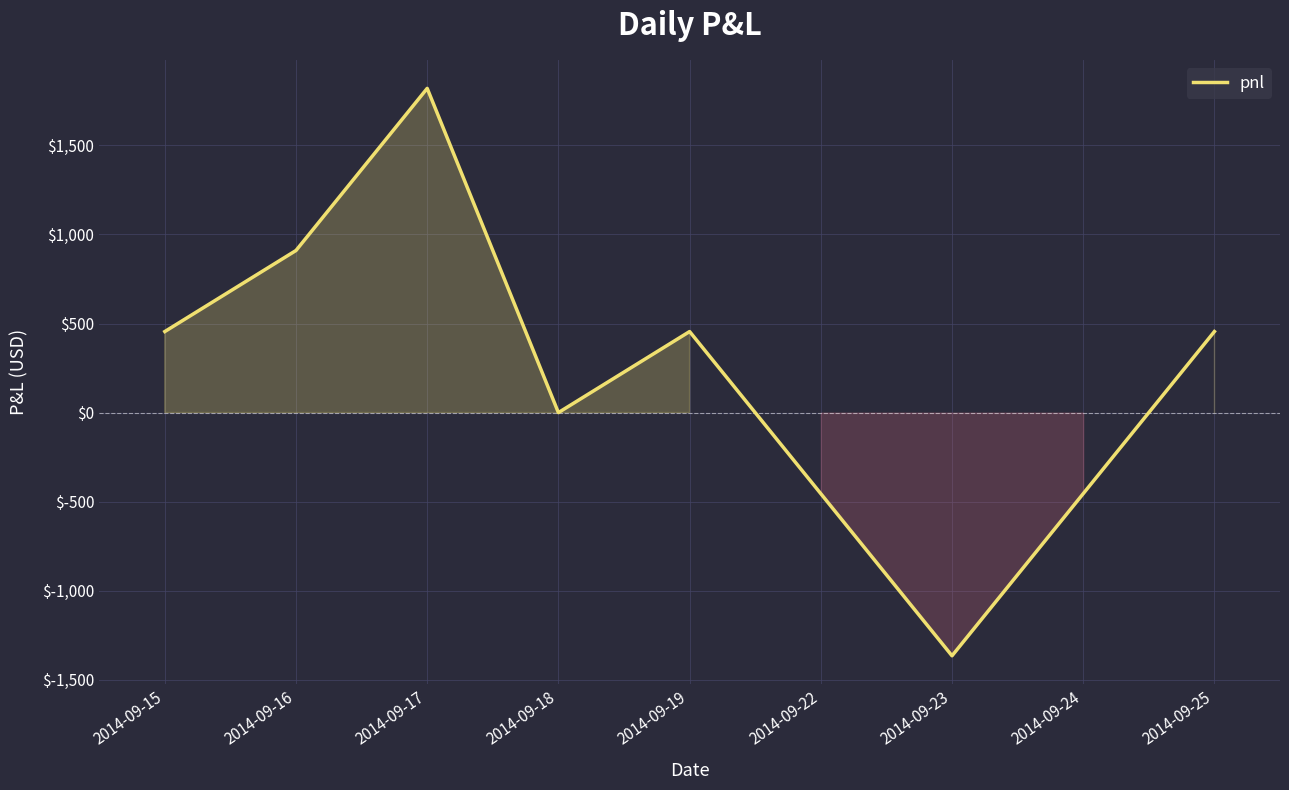

Which label corresponds to the largest value in the chart?

2014-09-17